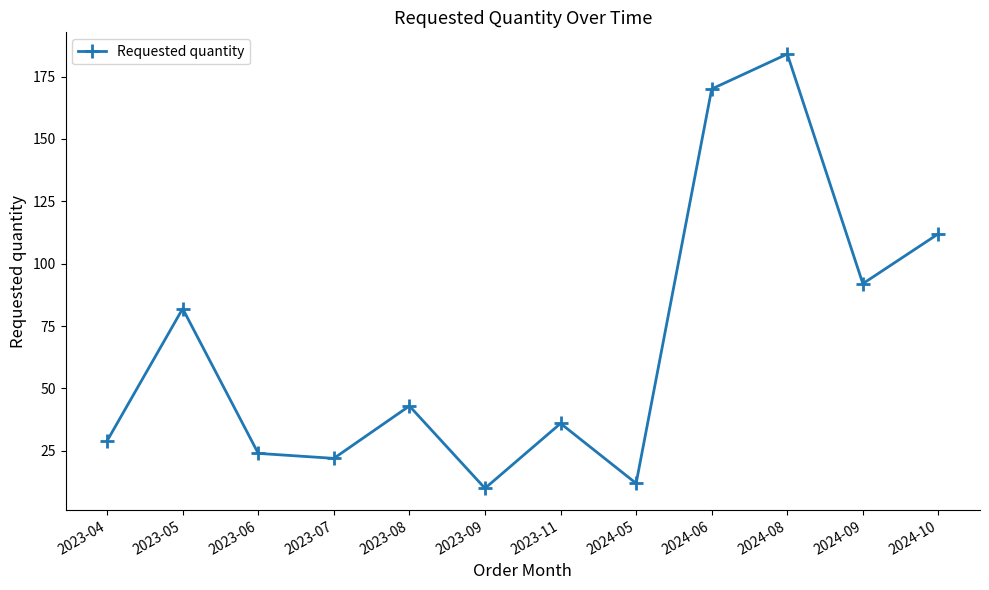

Reading right to left, extract all data points from this chart.

2024-10=112	2024-09=92	2024-08=184	2024-06=170	2024-05=12	2023-11=36	2023-09=10	2023-08=43	2023-07=22	2023-06=24	2023-05=82	2023-04=29